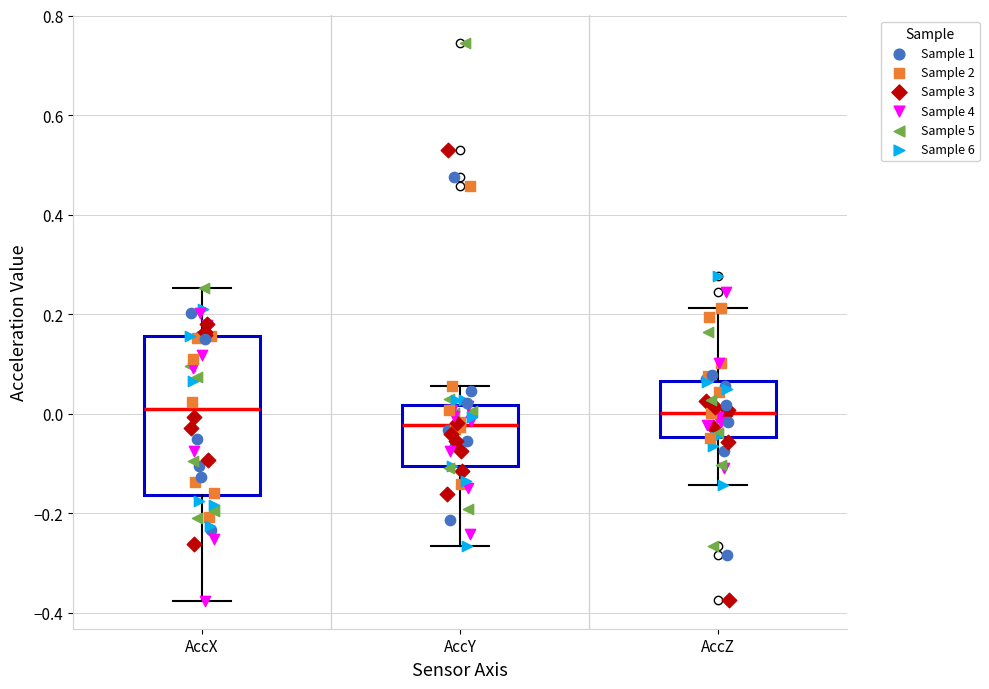

Which box is the tallest, from its lower edge to its upper edge?

AccX